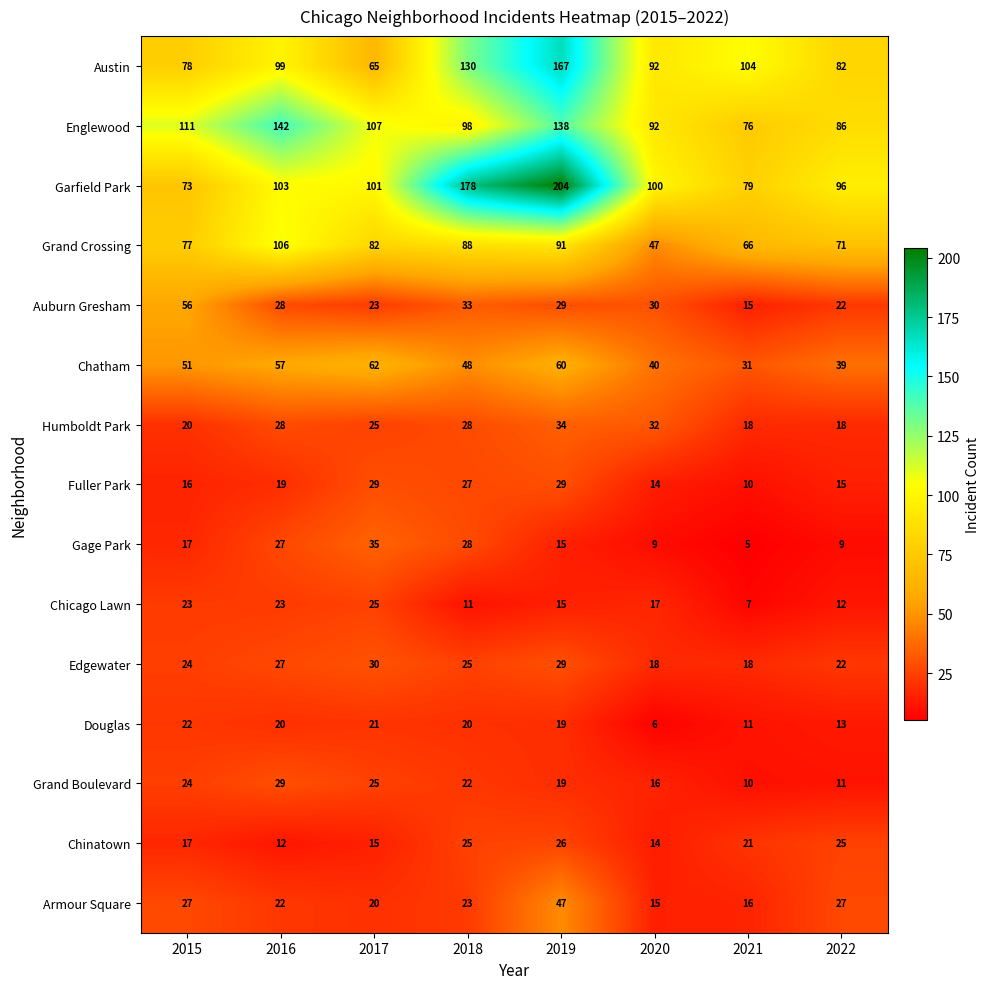

Where is Gage Park nearest to the value 20?

2015